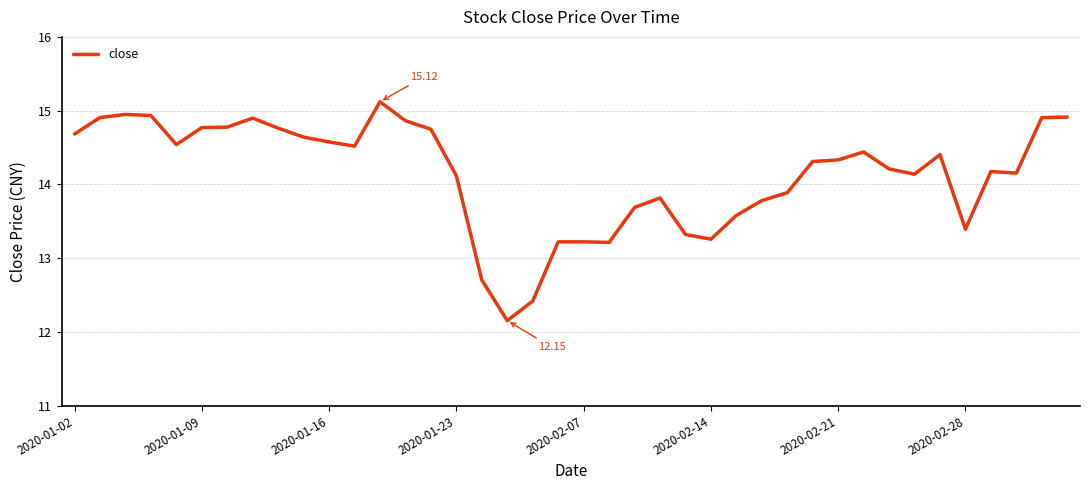

Count the number of values greater than 14.

26